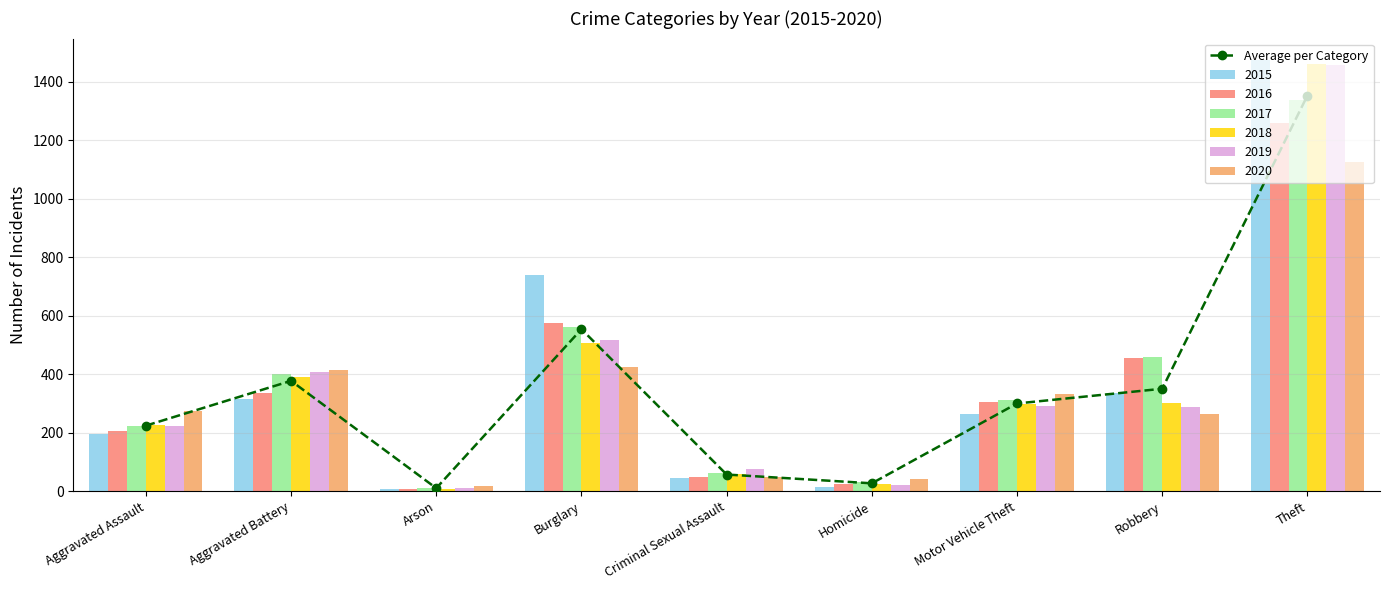

List the labels in order of value, largest first.

Theft, Burglary, Aggravated Battery, Robbery, Motor Vehicle Theft, Aggravated Assault, Criminal Sexual Assault, Homicide, Arson